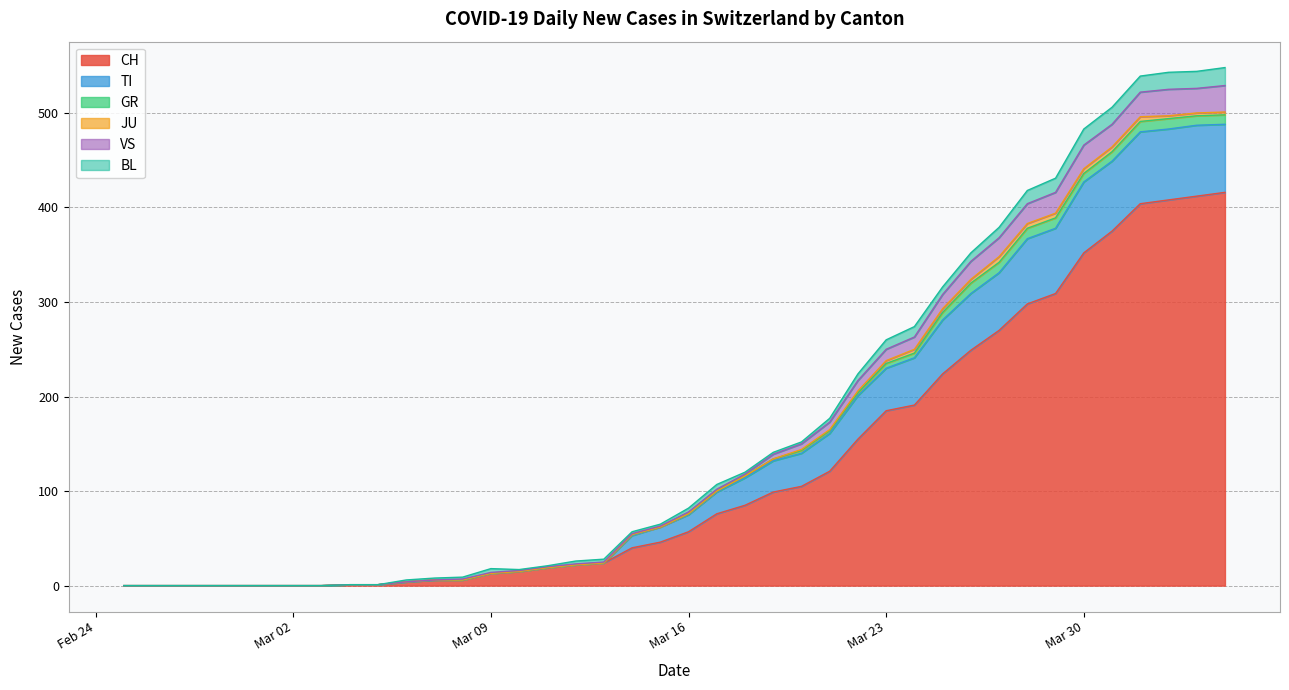

The TI series shows 47 at 2020-04-25. True or false?

False